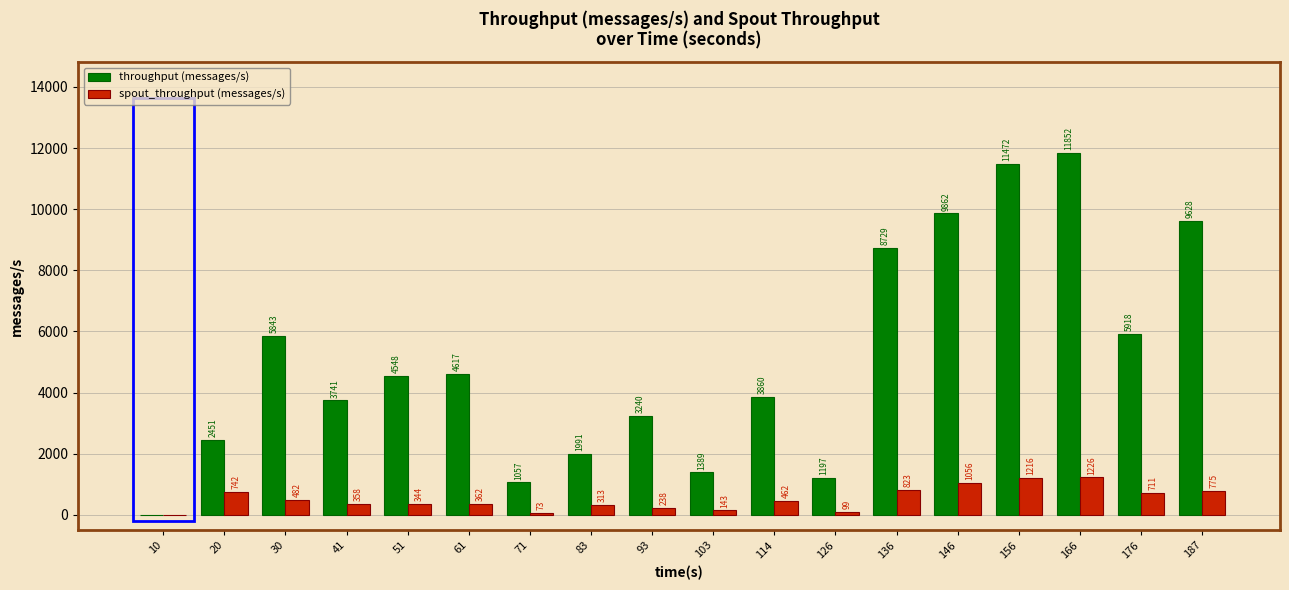

What is the total value across all series at 103?

1532